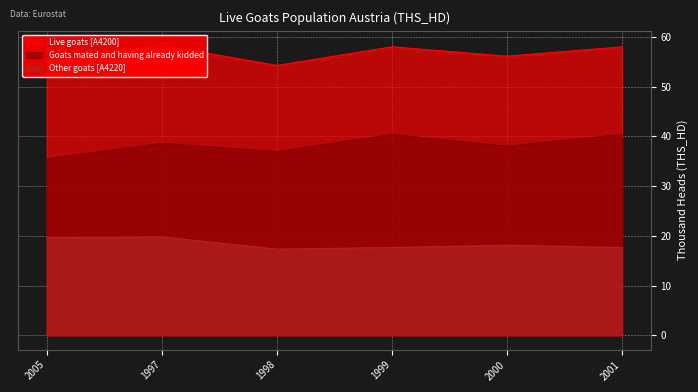

Reading left to right, transcribe all the data shown in this chart.

Live goats [A4200]: 2005=55.1	1997=58.3	1998=54.2	1999=58.0	2000=56.1	2001=58.0
Goats mated and having already kidded: 2005=35.5	1997=38.6	1998=36.9	1999=40.4	2000=38.0	2001=40.4
Other goats [A4220]: 2005=19.6	1997=19.8	1998=17.3	1999=17.6	2000=18.1	2001=17.6